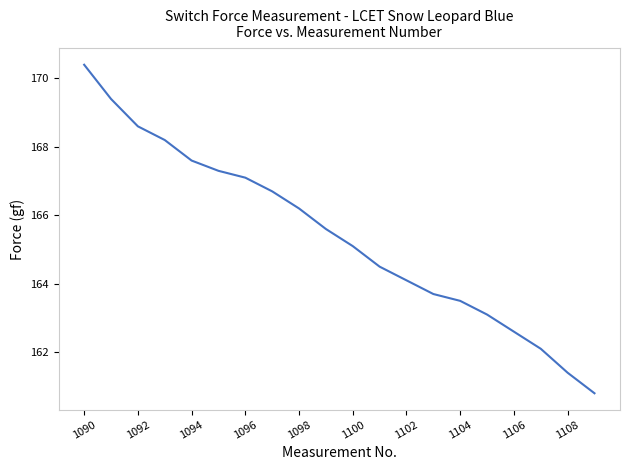

What is the maximum value shown in the chart?

170.4